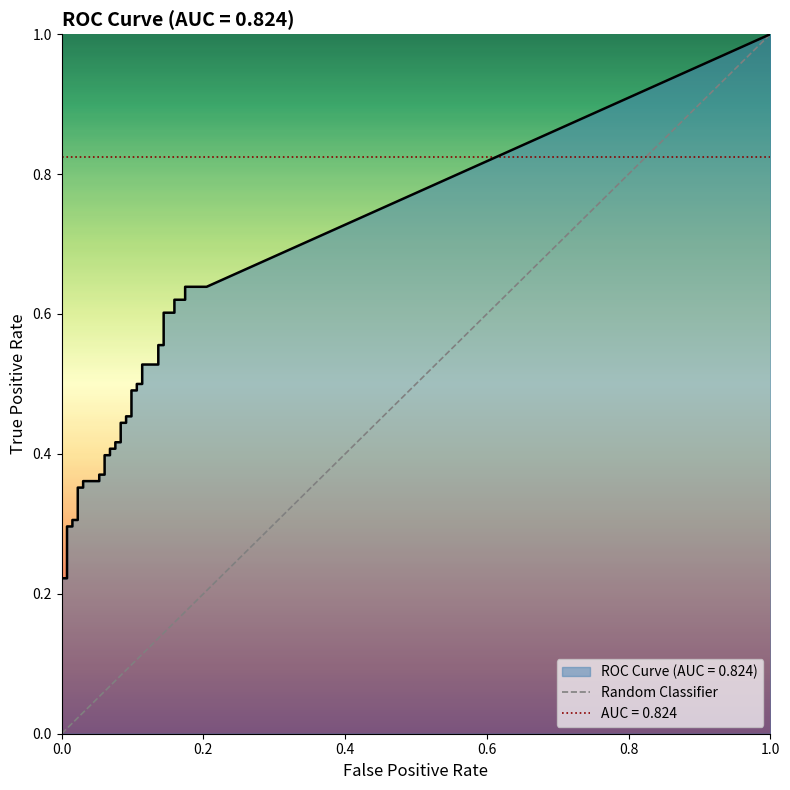

Does the chart display data point markers on the line(s)?

No